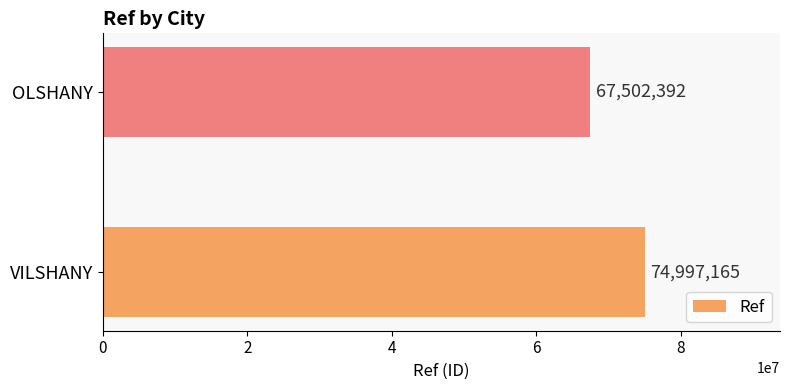

At which category does the chart reach its minimum across all series?

OLSHANY